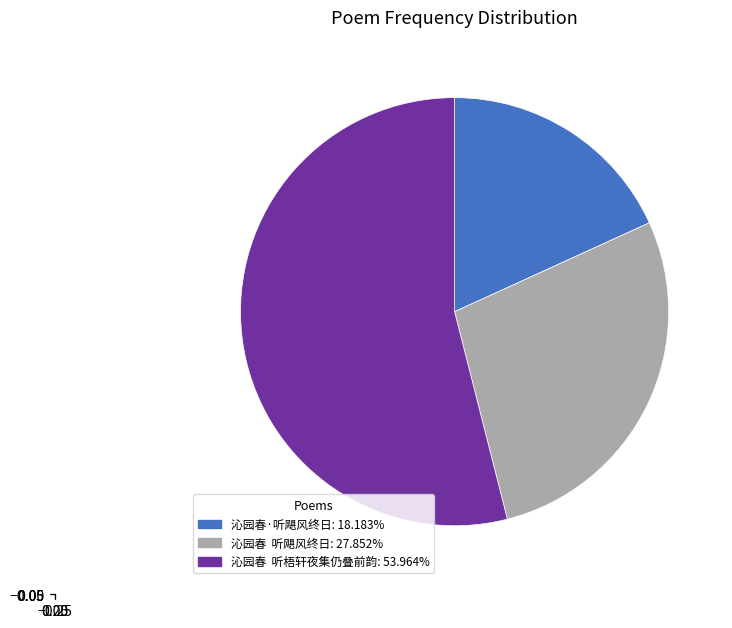

Approximately how many times larger is the value at 沁园春 听梧轩夜集仍叠前韵 compared to 沁园春·听飓风终日?

3.0